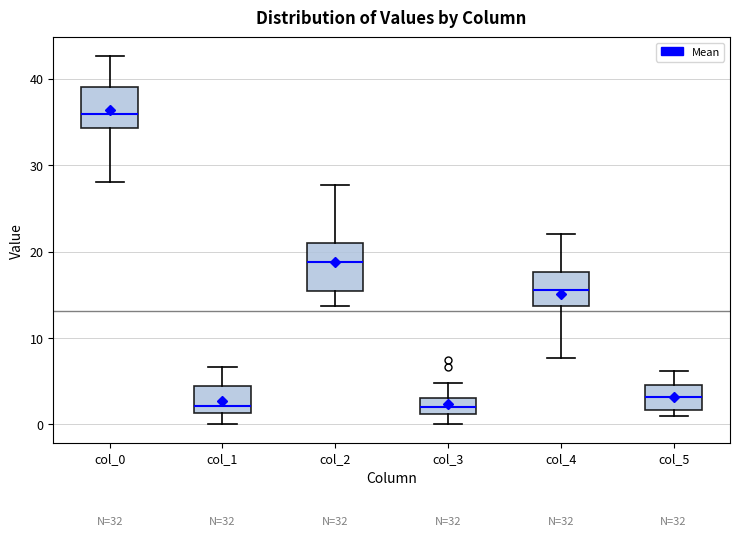

Reading left to right, read every box against the y-axis: the position of its median line, the range the box covers, and the ends of its whiskers. The values are not printed on the chart, so give them approximately, as read against the axis.

col_0: median 36, box 34 to 39, whiskers 28 to 43
col_1: median 2, box 1 to 4, whiskers 0 to 7
col_2: median 19, box 15 to 21, whiskers 14 to 28
col_3: median 2, box 1 to 3, whiskers 0 to 5
col_4: median 16, box 14 to 18, whiskers 8 to 22
col_5: median 3, box 2 to 5, whiskers 1 to 6